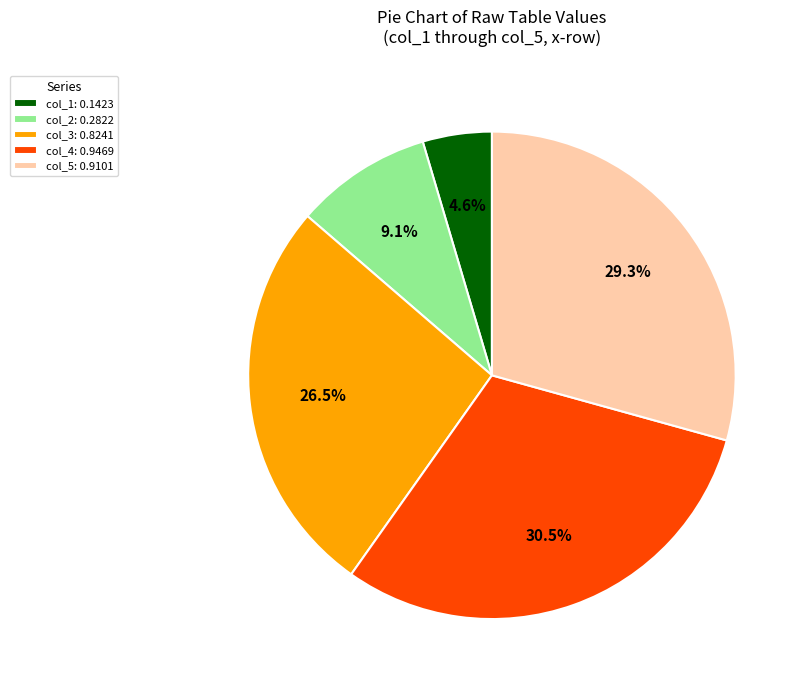

Combined, what portion of the pie is col_2: 0.2822 and col_3: 0.8241?

35.6%